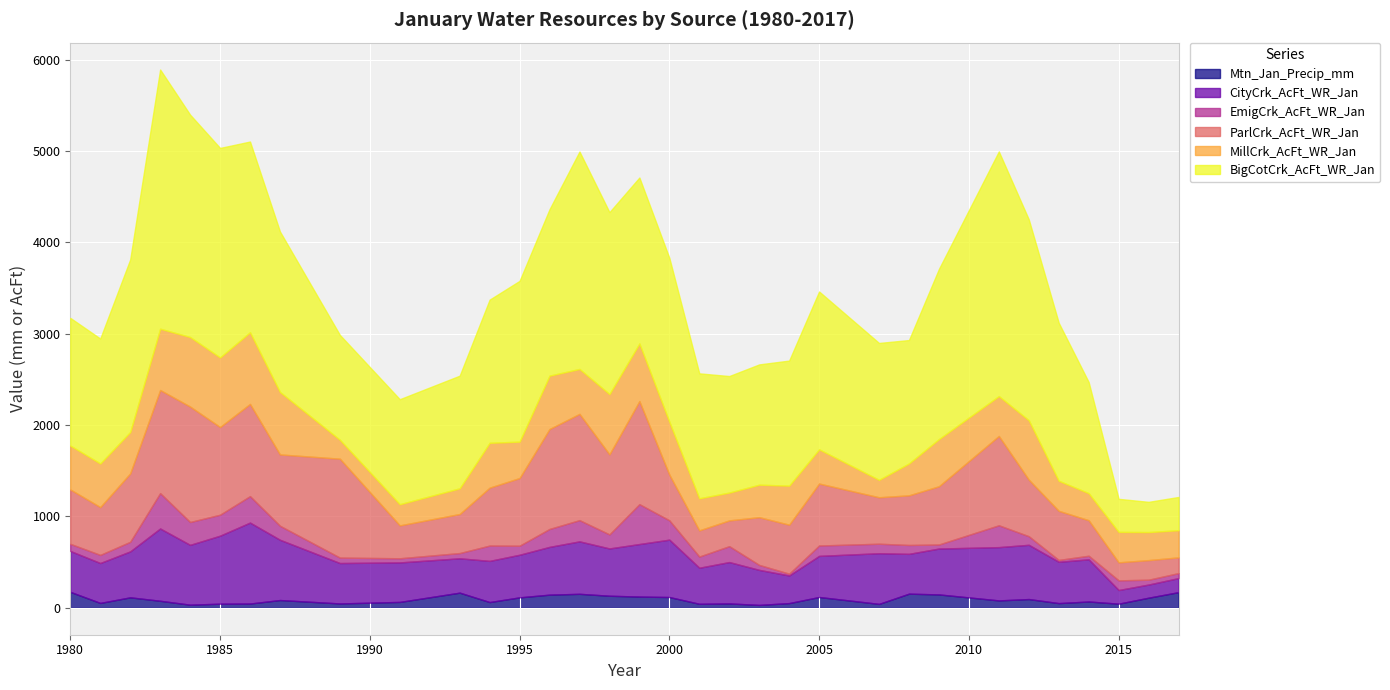

Which series has the widest spread of values?

BigCotCrk_AcFt_WR_Jan